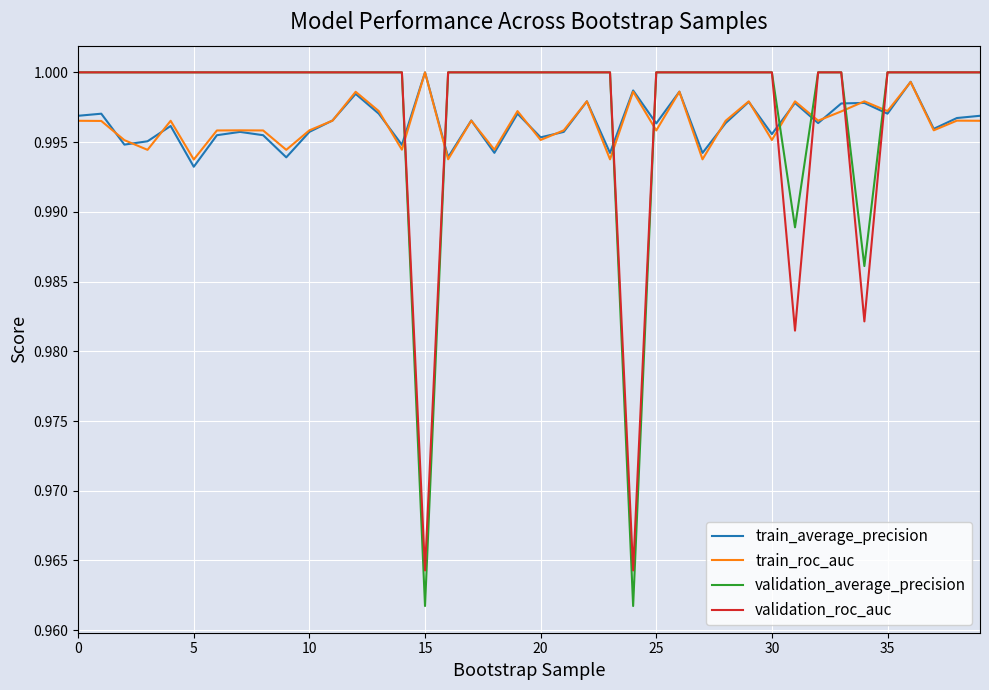

After their last crossing, which series has the higher values: train_average_precision or validation_roc_auc?

validation_roc_auc